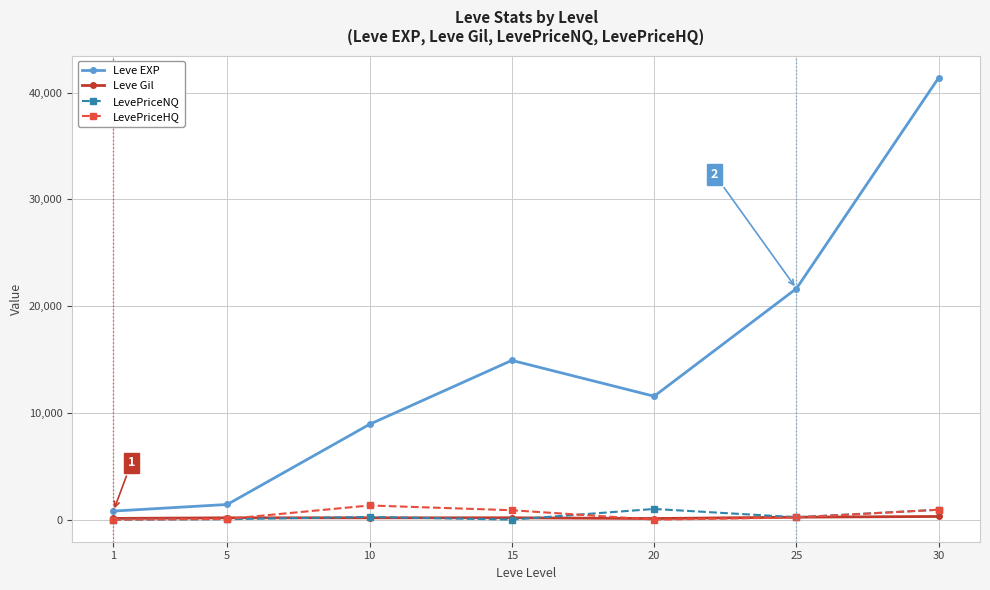

What is the minimum value for Leve Gil?

101.0